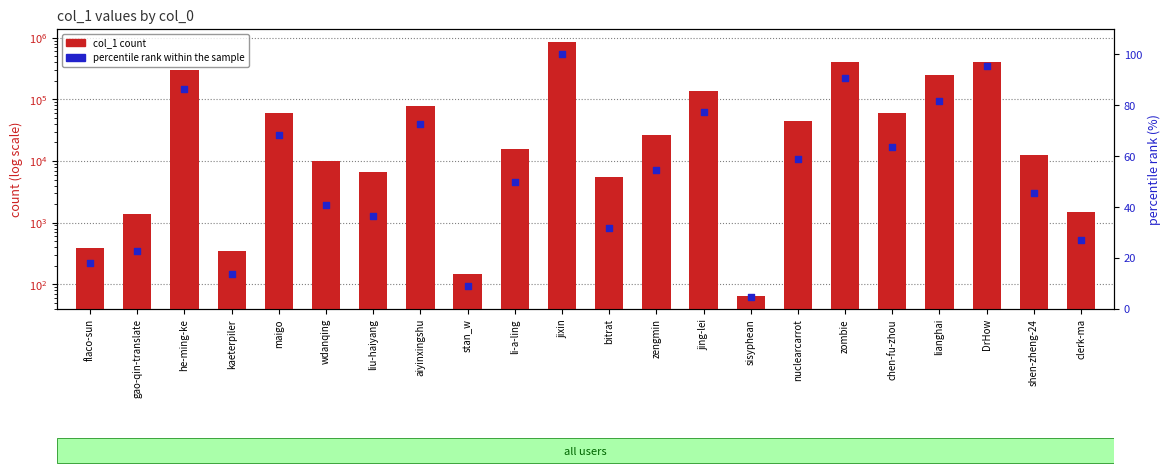

At how many categories does at least one series exceed 289280?

4